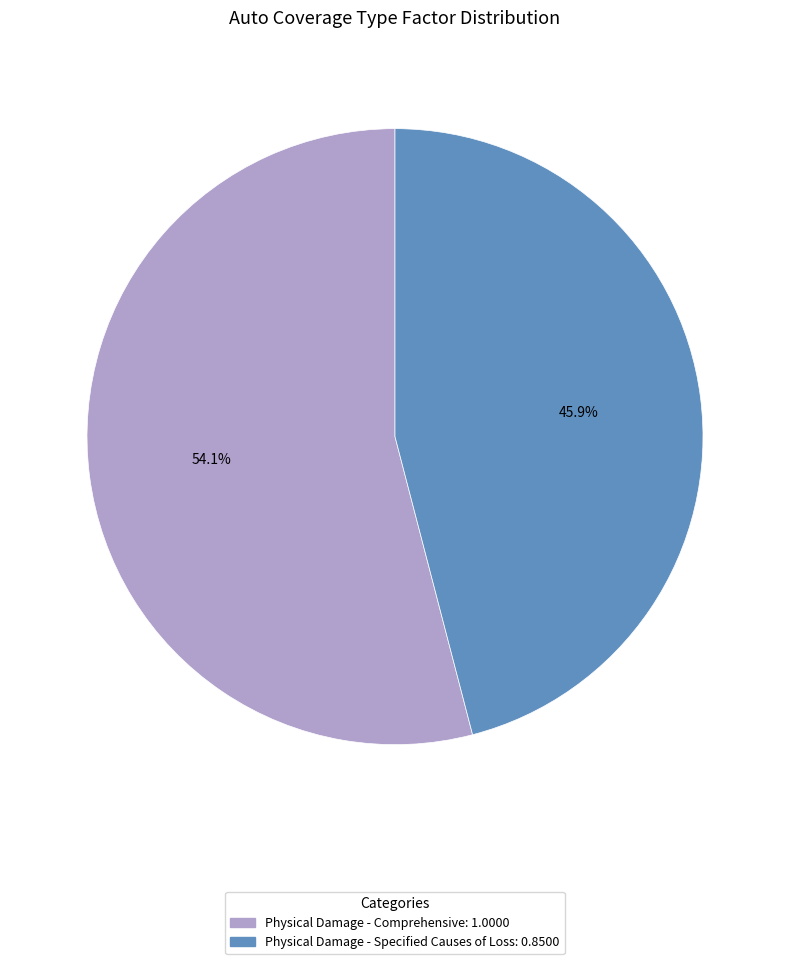

What percentage is the Physical Damage - Comprehensive slice, to the nearest percent?

54%